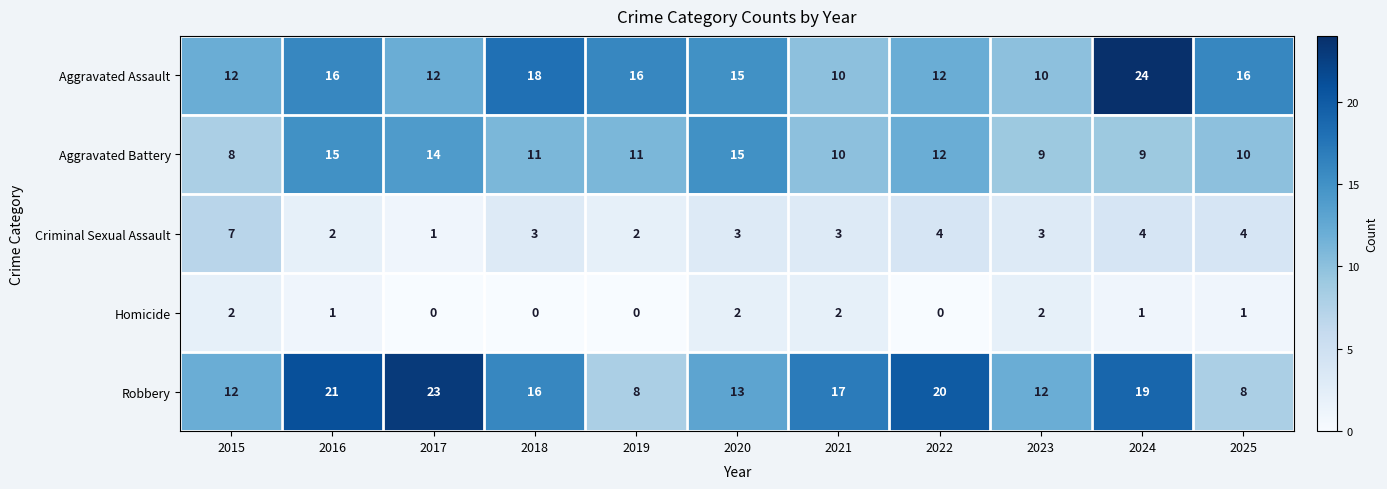

True or false: Aggravated Assault has a value of 22 at 2025.

False